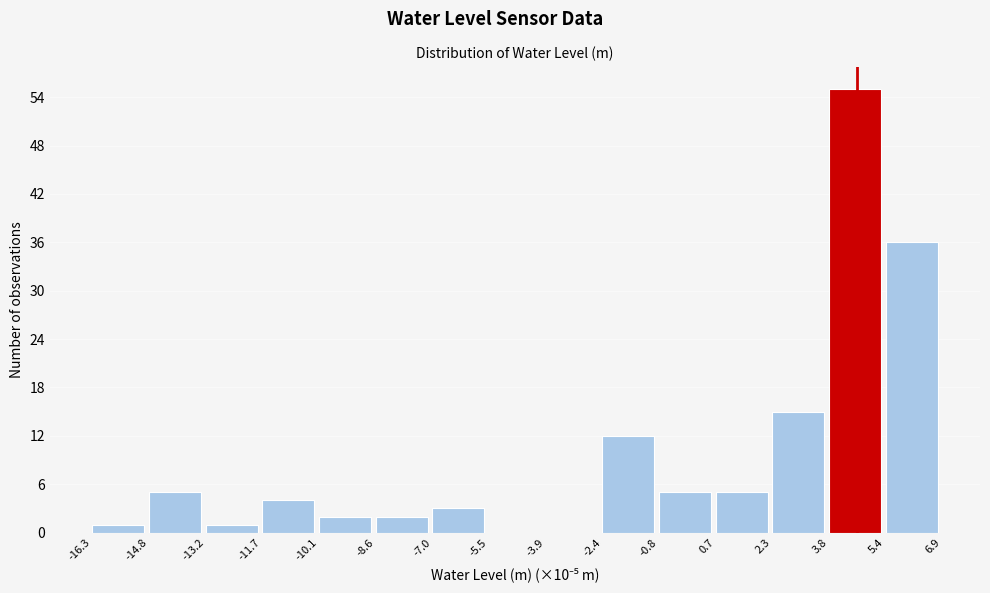

Reading left to right, extract all data points from this chart.

-16.3=1	-14.8=5	-13.2=1	-11.7=4	-10.1=2	-8.6=2	-7.0=3	-5.5=0	-3.9=0	-2.4=12	-0.8=5	0.7=5	2.3=15	3.8=55	5.4=36